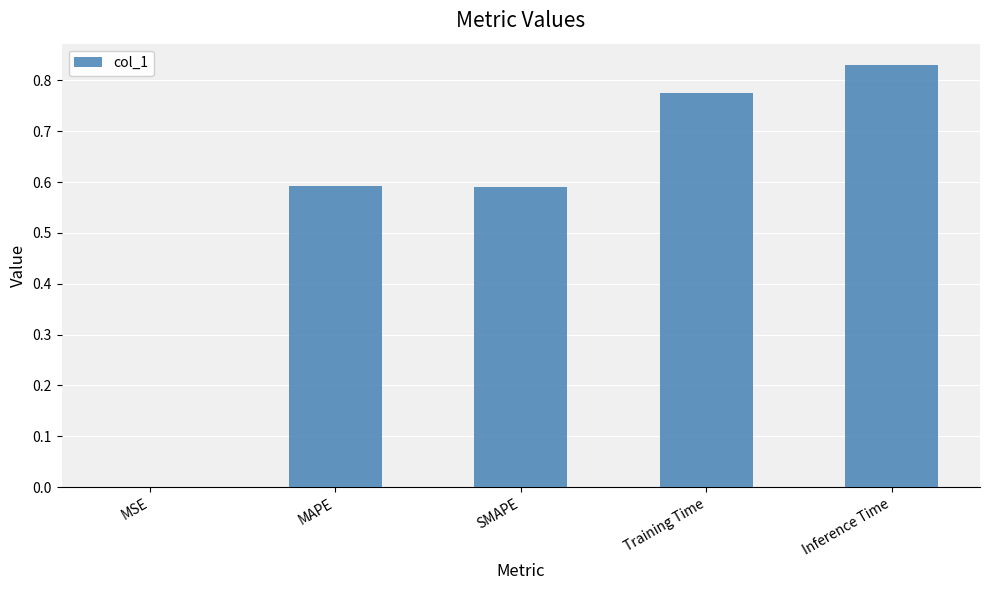

What is the change in value from MAPE to Inference Time?

+0.2